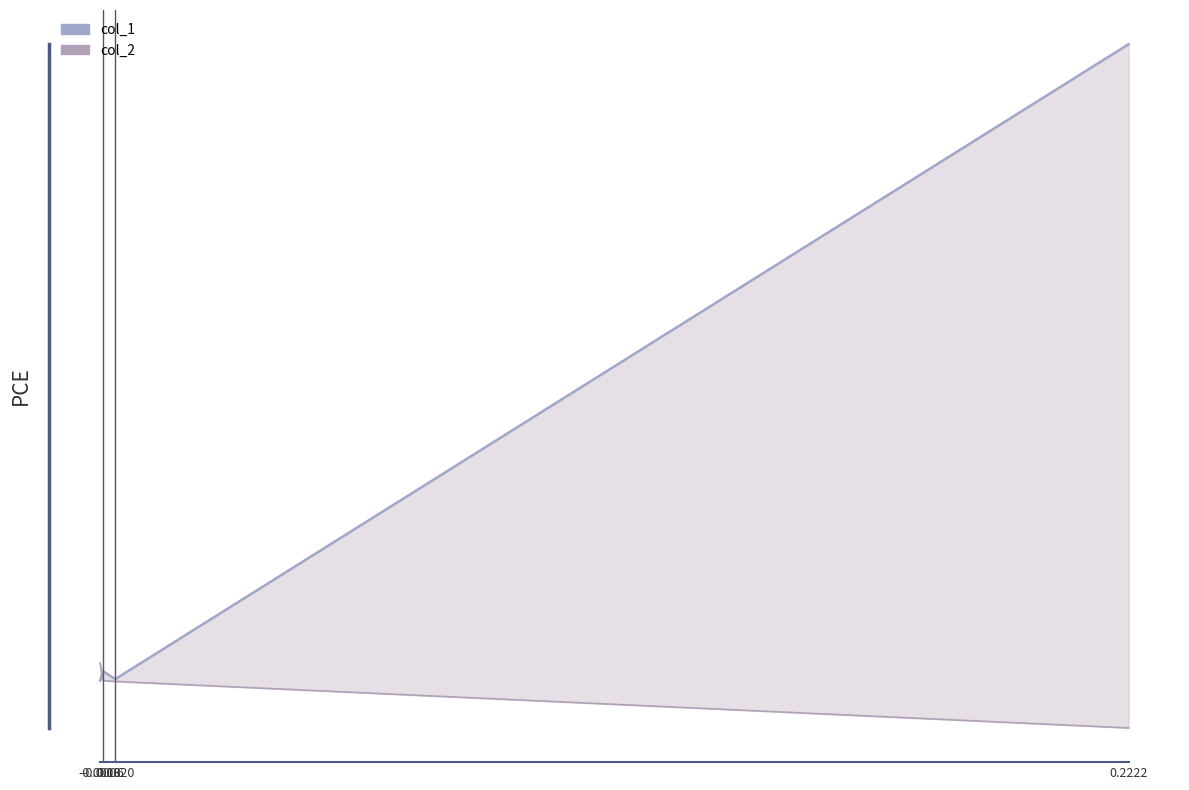

How many lines are shown in the chart?

2